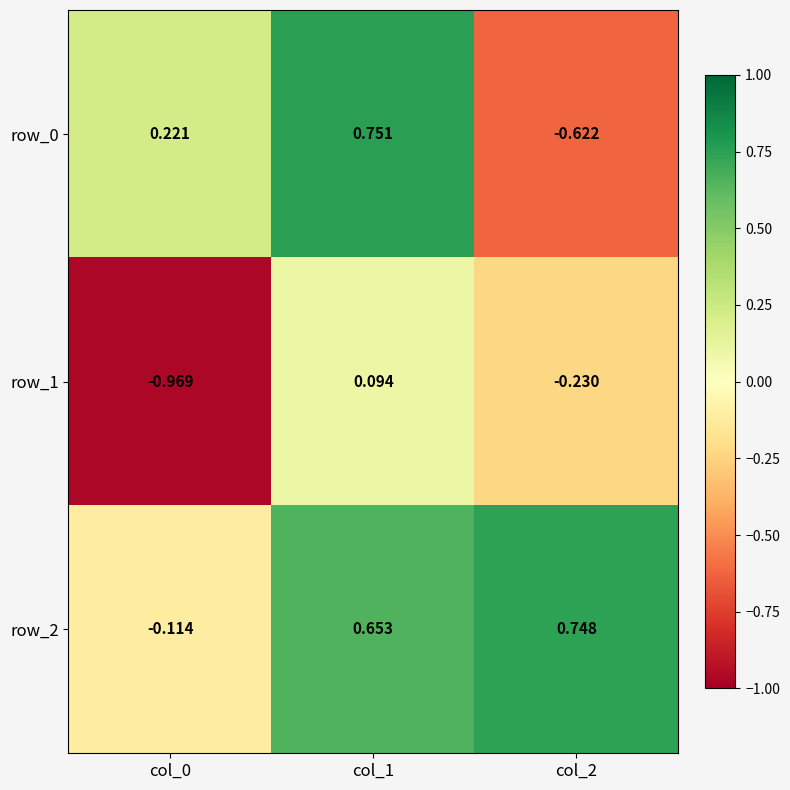

Is the value of row_2 at col_1 greater than the value of row_1 at col_0?

Yes